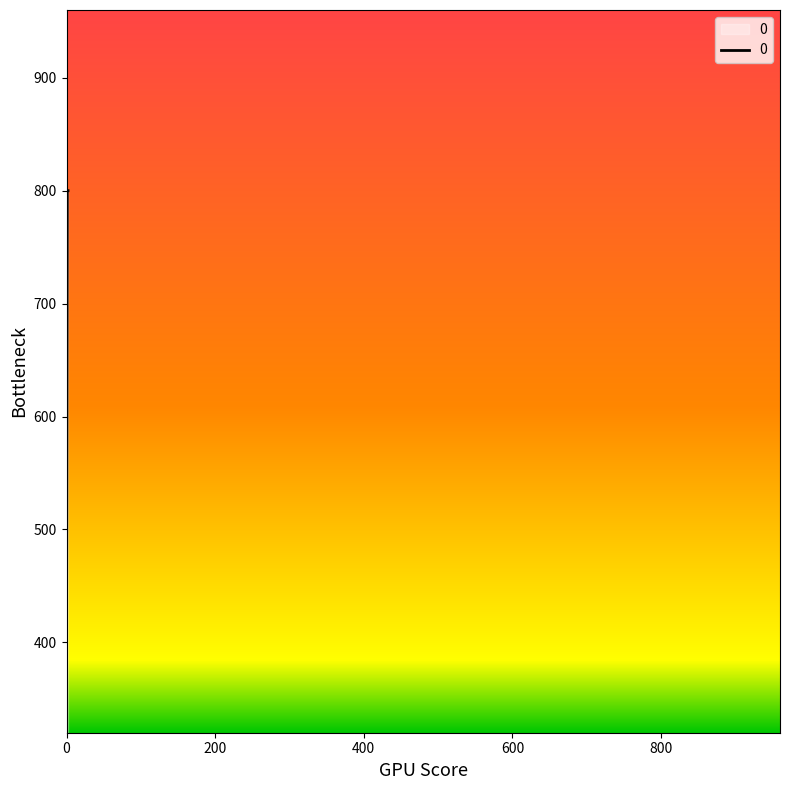

What is the average value?

667